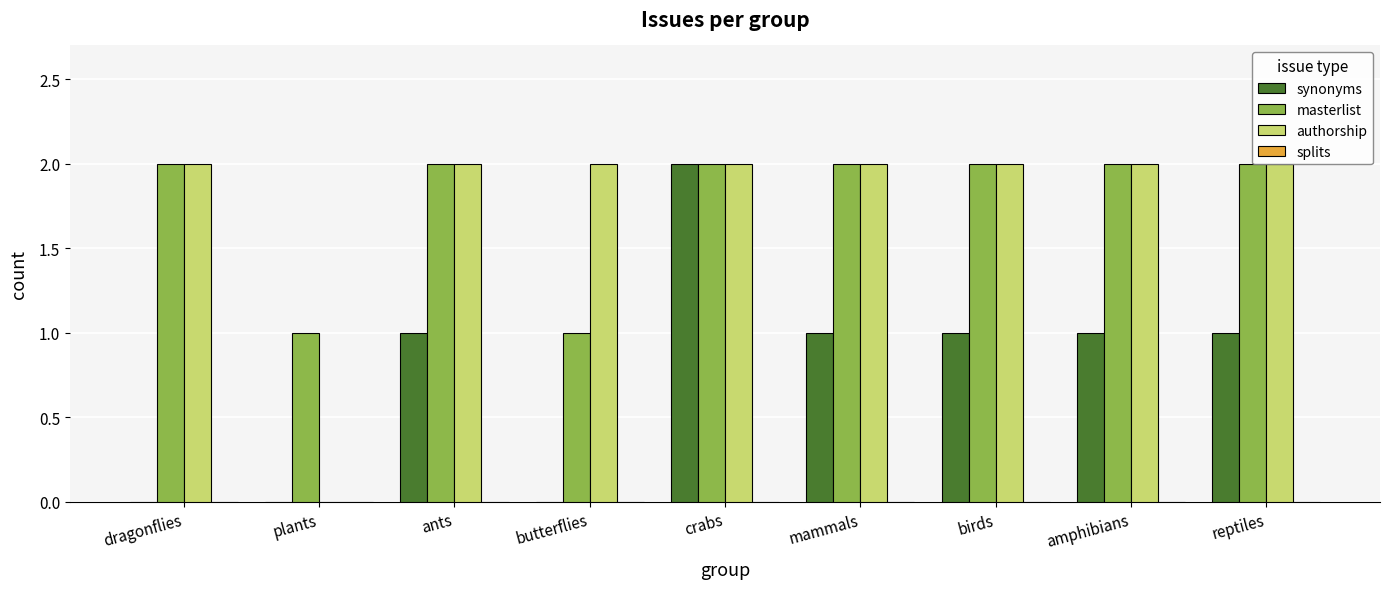

Which series has the largest total across all categories?

masterlist